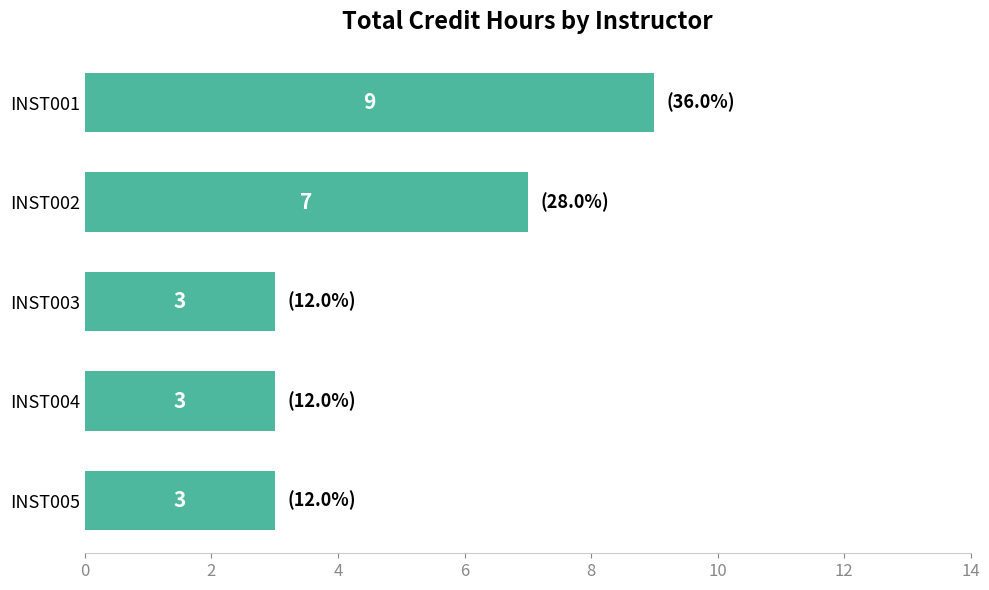

Approximately how many times larger is the value at INST004 compared to INST003?

1.0